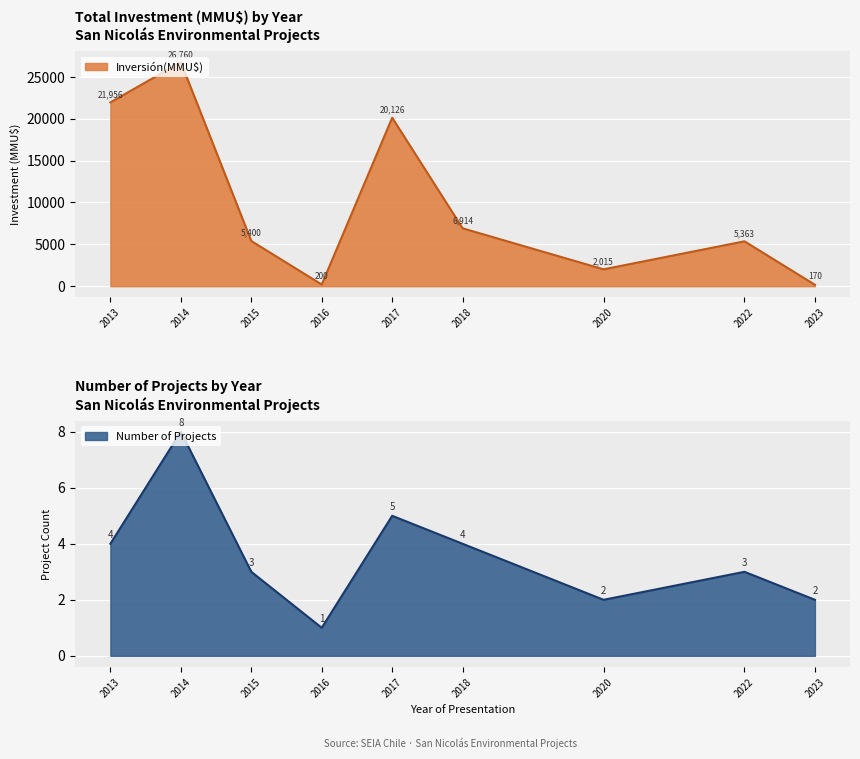

What is the value of the 18th point from the left?

200